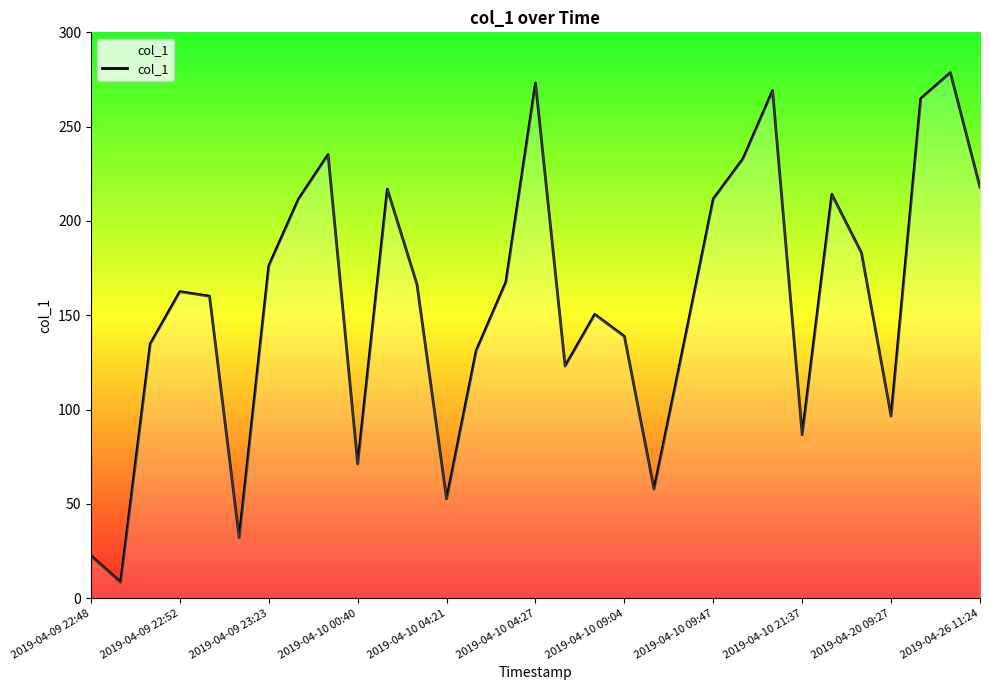

What is the maximum value shown in the chart?

278.6